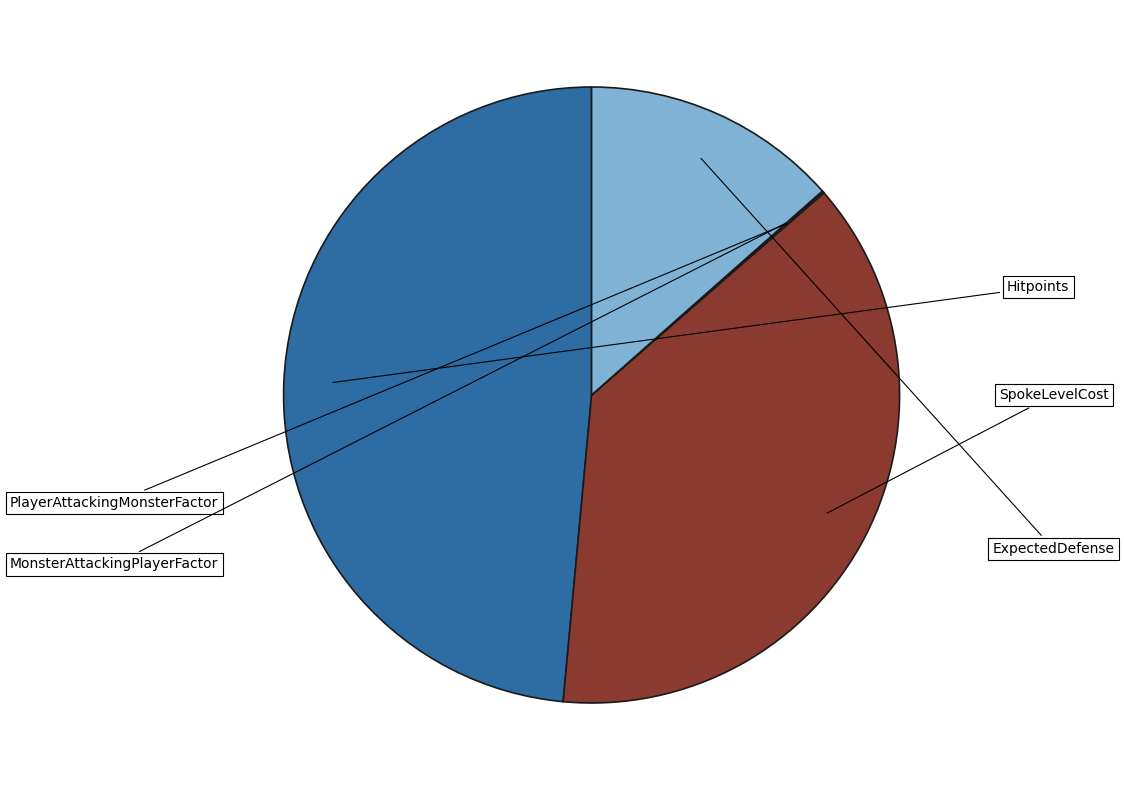

Is there any slice that represents more than half of the pie?

No